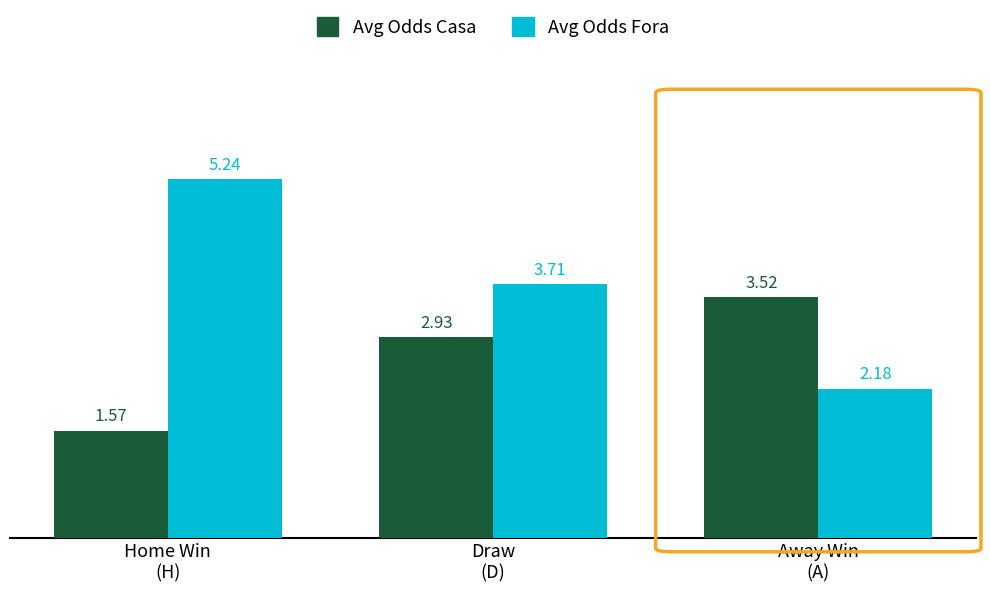

Is it true that Avg Odds Fora equals 8.7 at Home Win
(H)?

False